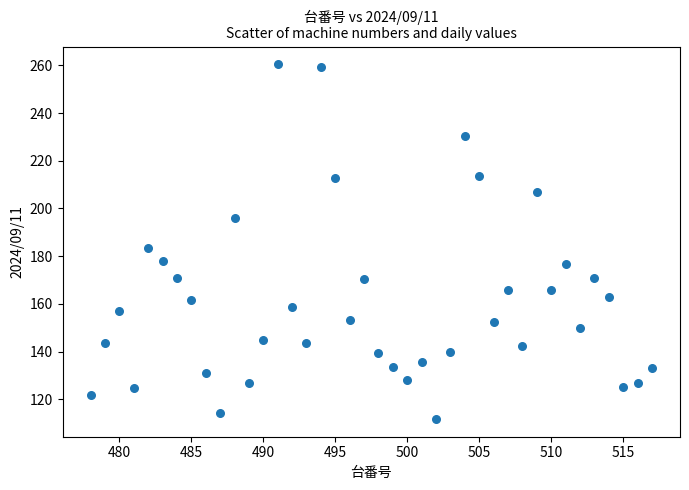

What Y value in the scatter plot is closest to 186?

183.6